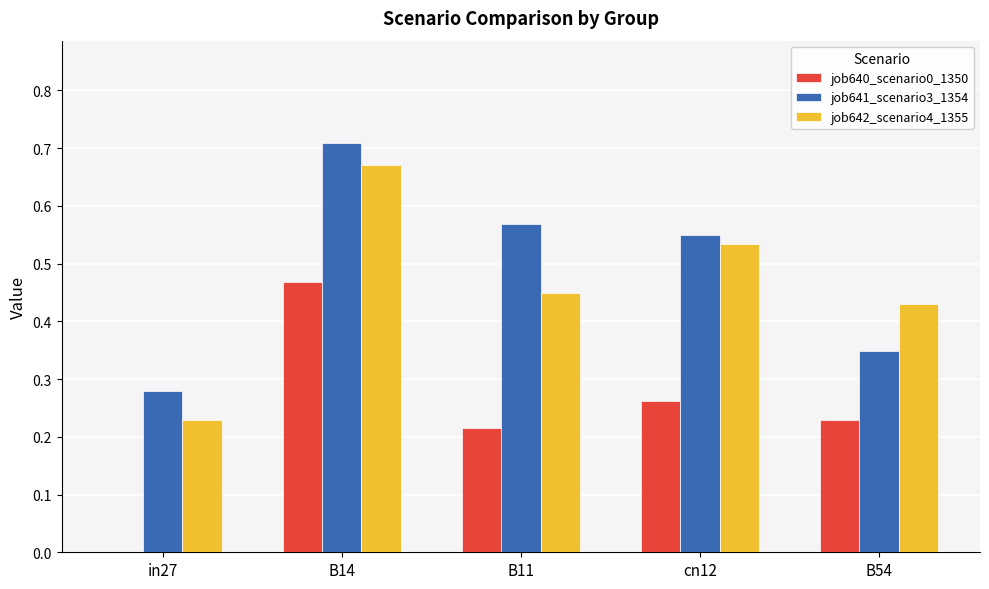

Which category has the highest value in the job642_scenario4_1355 series?

B14